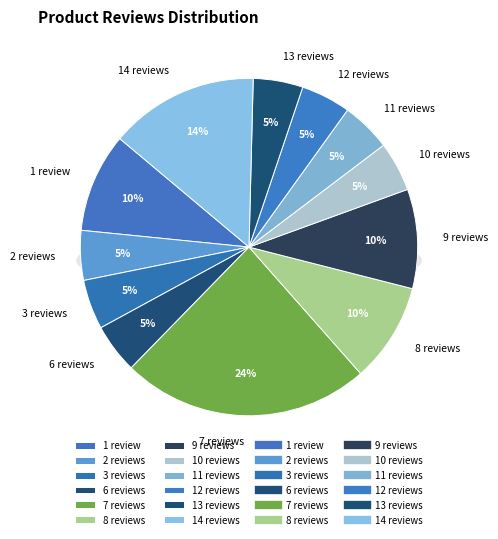

Which slice is the largest?

7 reviews